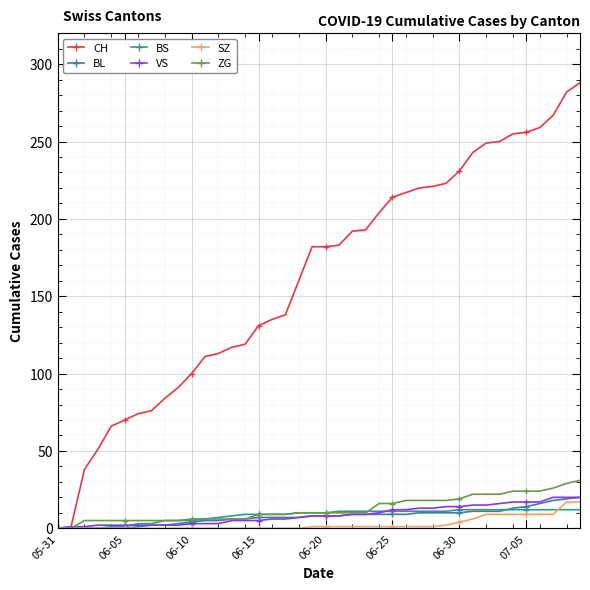

Which series has the largest total across all categories?

CH